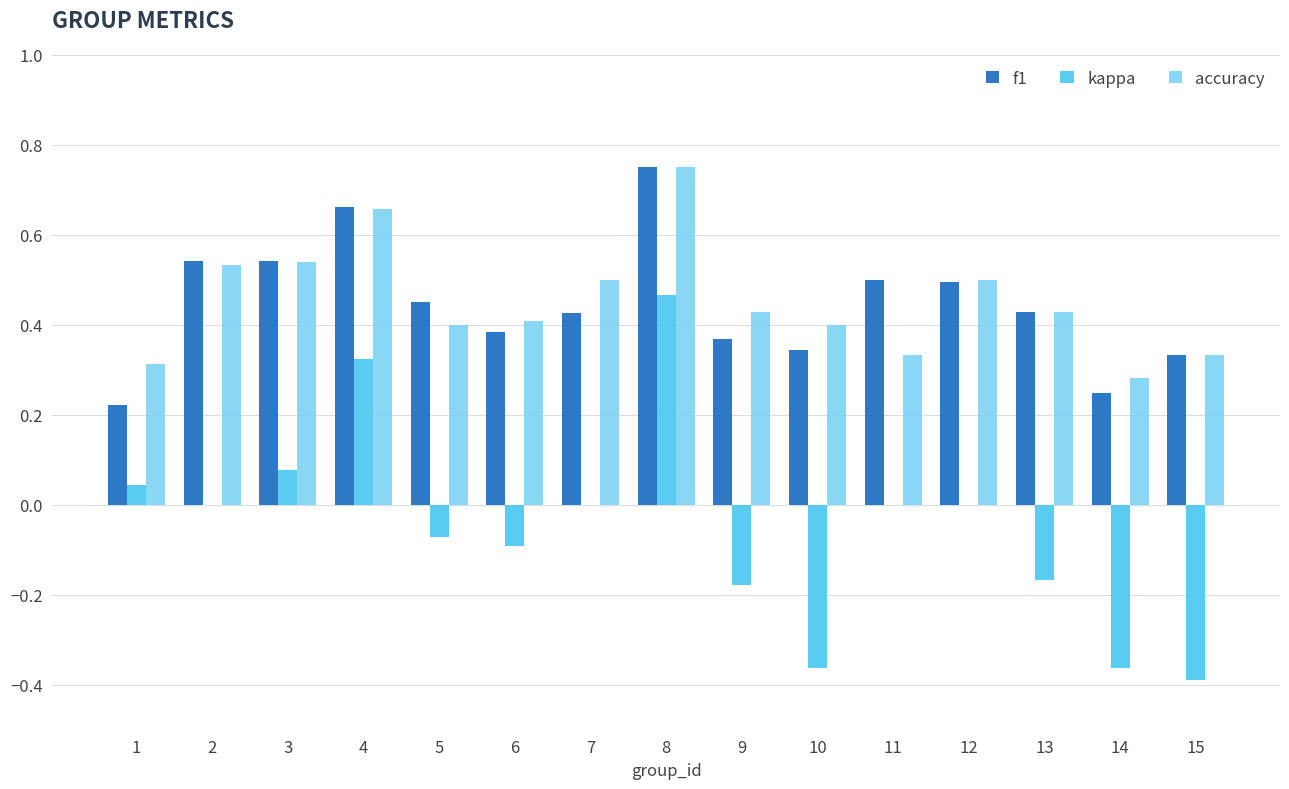

Which series changed the most between 2 and 12?

f1